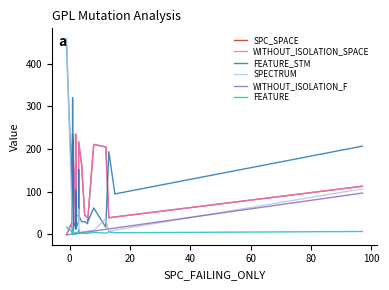

Is this an area chart (filled region under the line)?

No